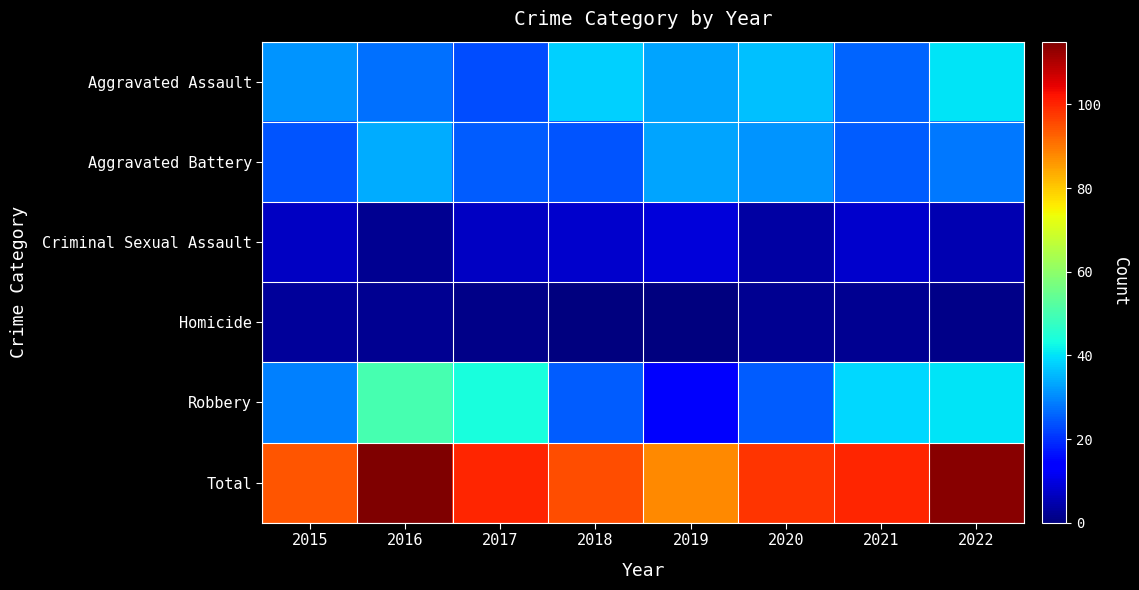

Rank the series by their maximum value, from lowest to highest.

Homicide, Criminal Sexual Assault, Aggravated Battery, Aggravated Assault, Robbery, Total